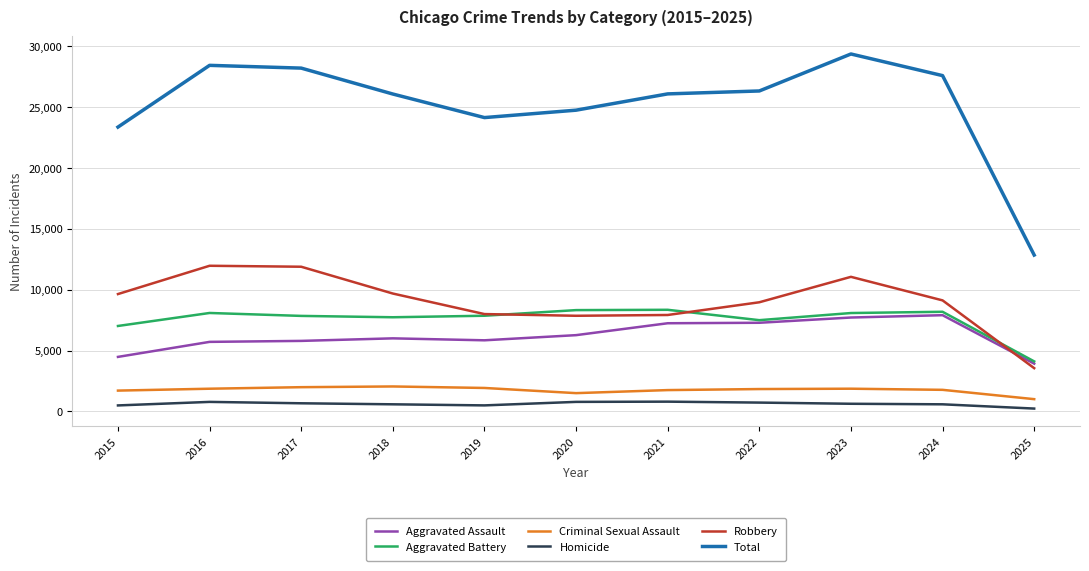

Where is Total nearest to the value 21093?

2015